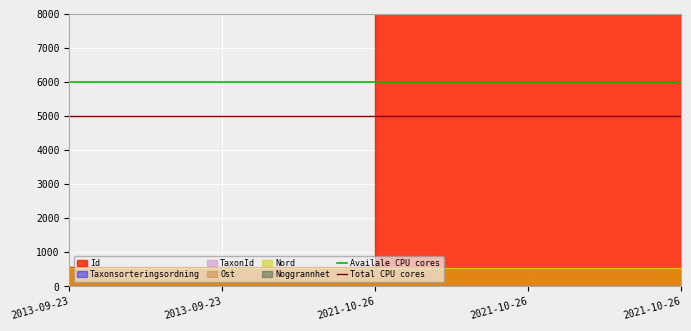

Is the value of Availale CPU cores at 2013-09-23 greater than the value of Total CPU cores at 2013-09-23?

Yes